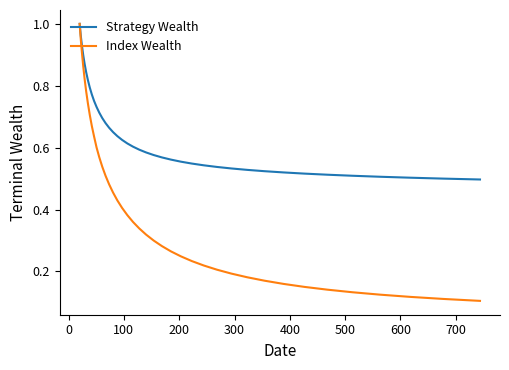

Which series has the largest total across all categories?

Strategy Wealth